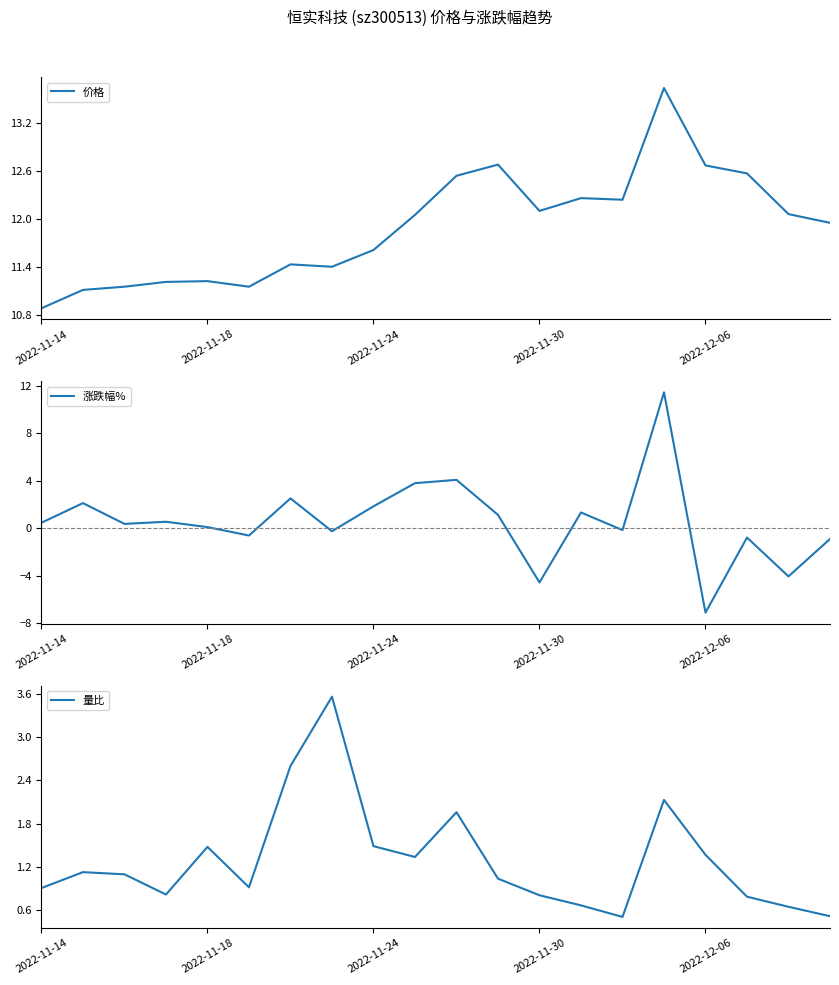

Where does the 涨跌幅% series first go above 0?

2022-11-14